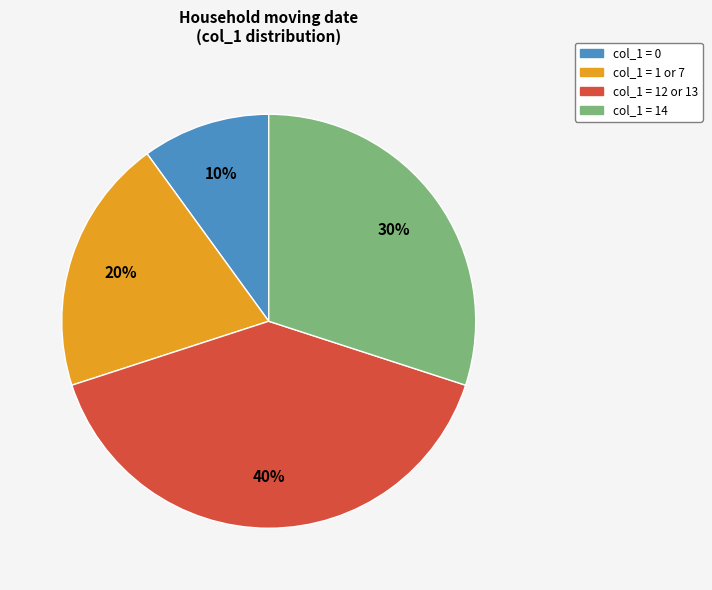

How many segments does this pie chart have?

4